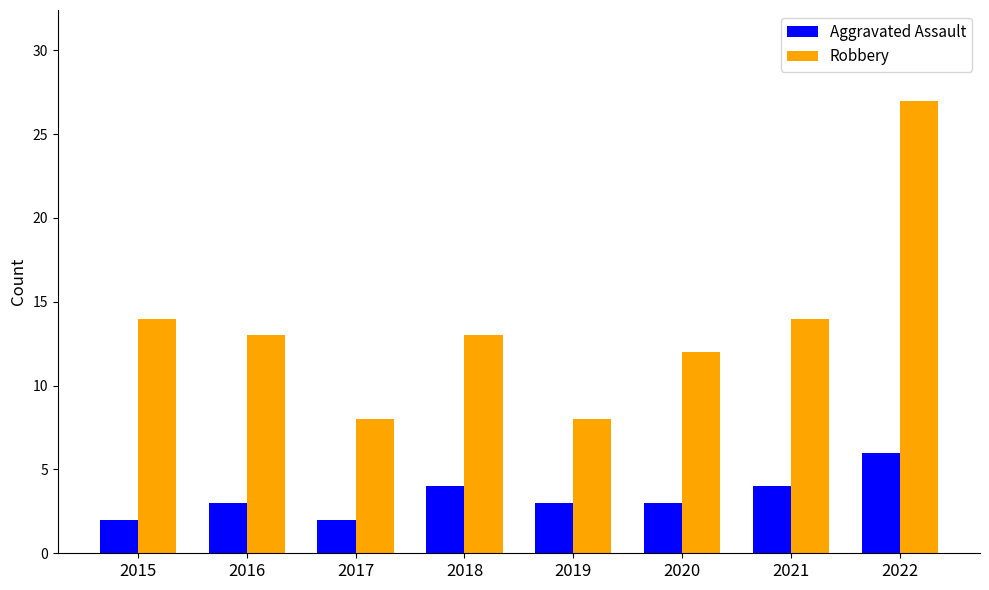

The Aggravated Assault series shows 1 at 2018. True or false?

False